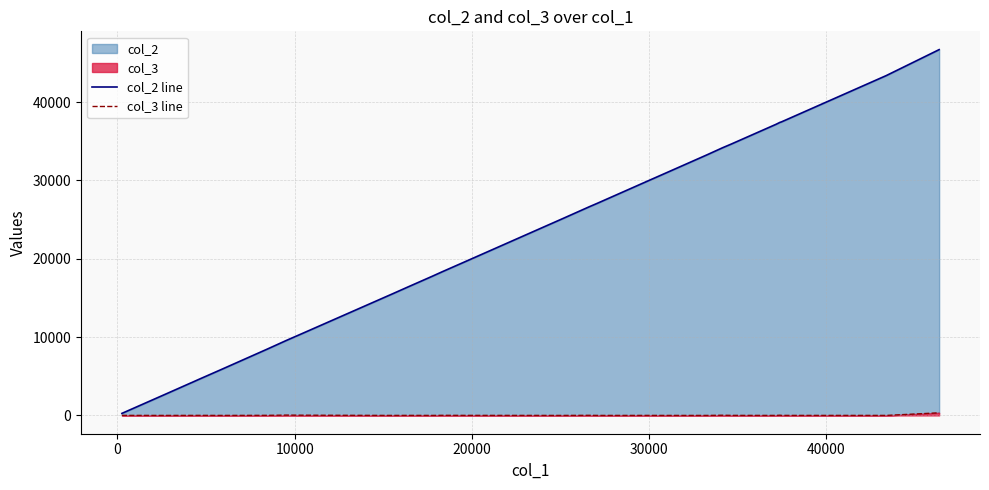

How many values in the col_3 line series are below 3?

17